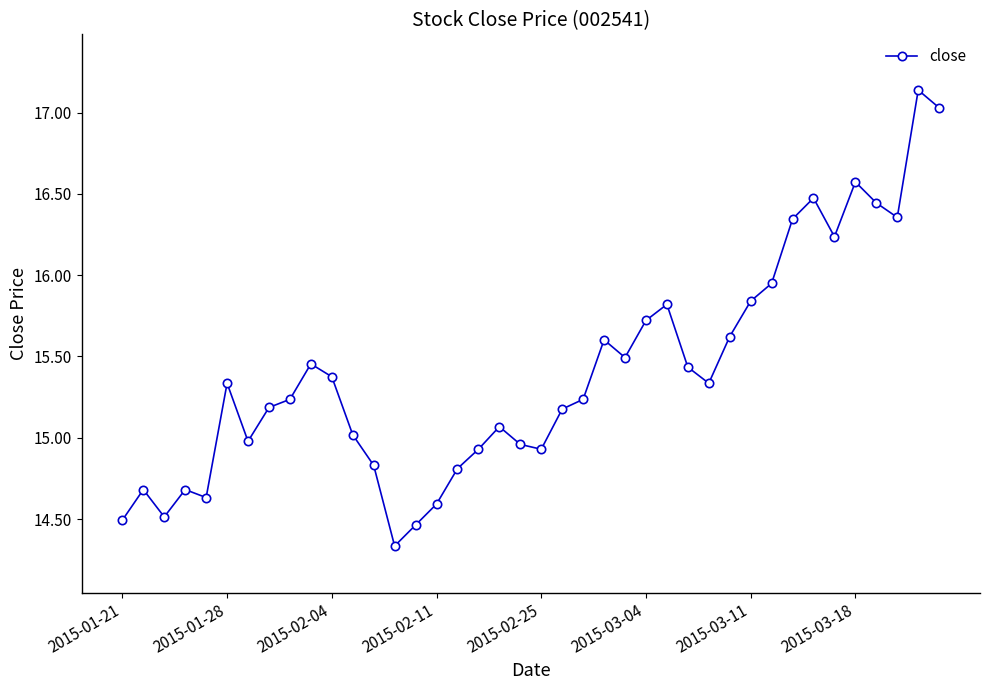

What is the difference between the second highest and second lowest values?

2.6